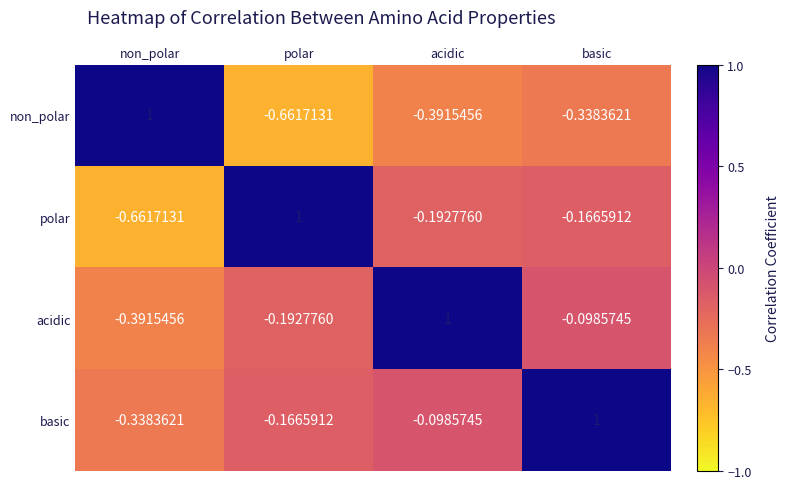

At polar, list the series in order from smallest to largest.

non_polar, acidic, basic, polar